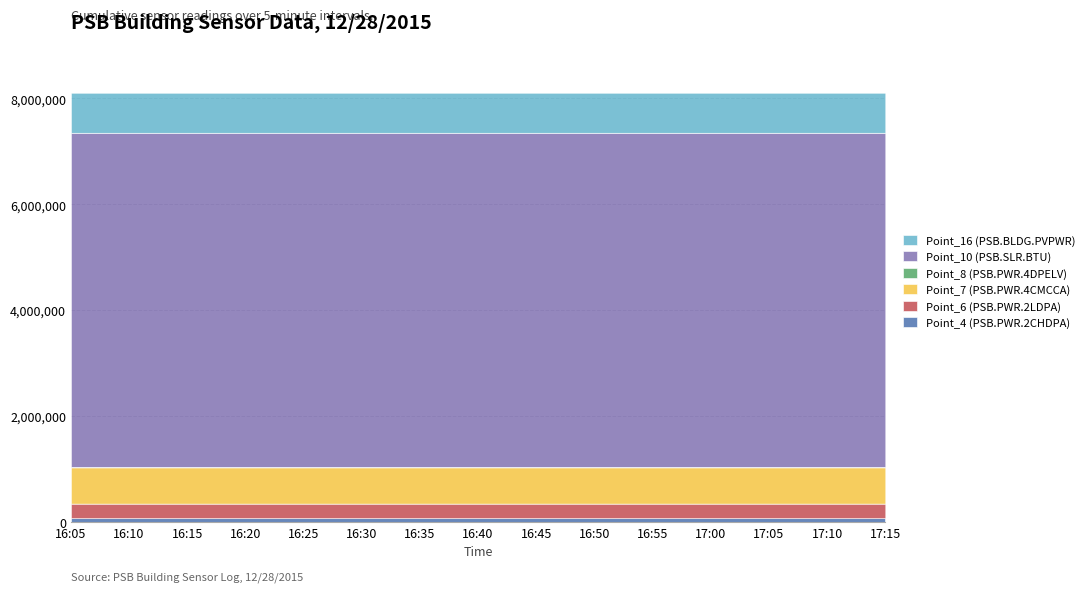

Does the chart display data point markers on the line(s)?

No